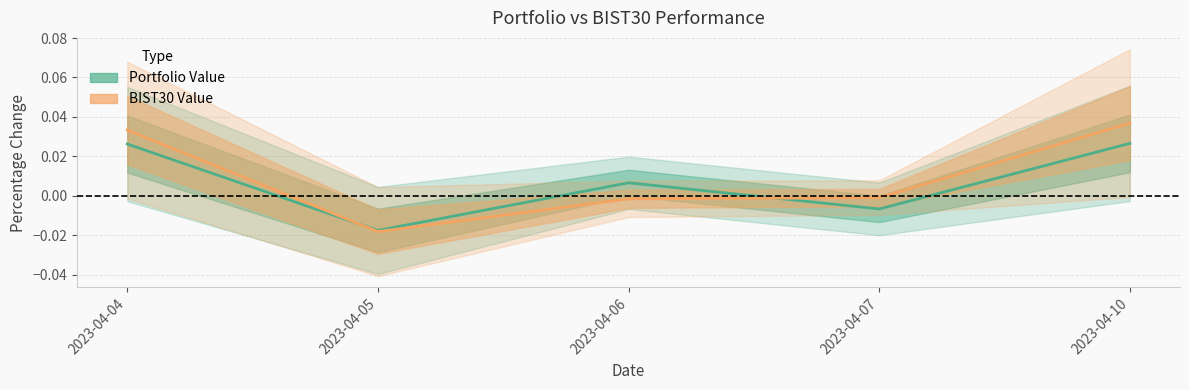

True or false: Portfolio Value has a value of -0.0 at 2023-04-05.

False